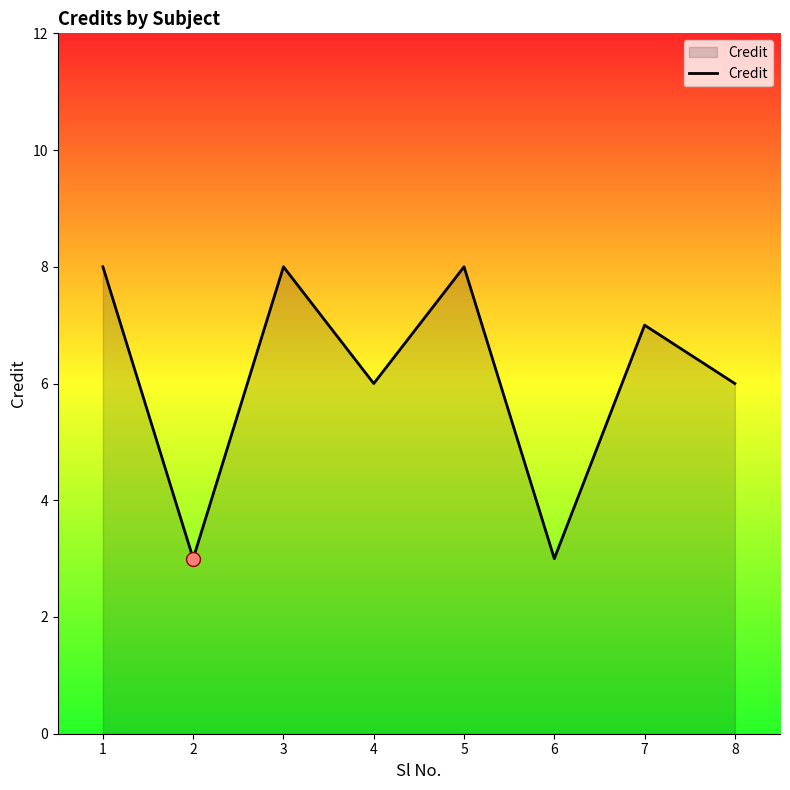

The value at 8 is 8. True or false?

False